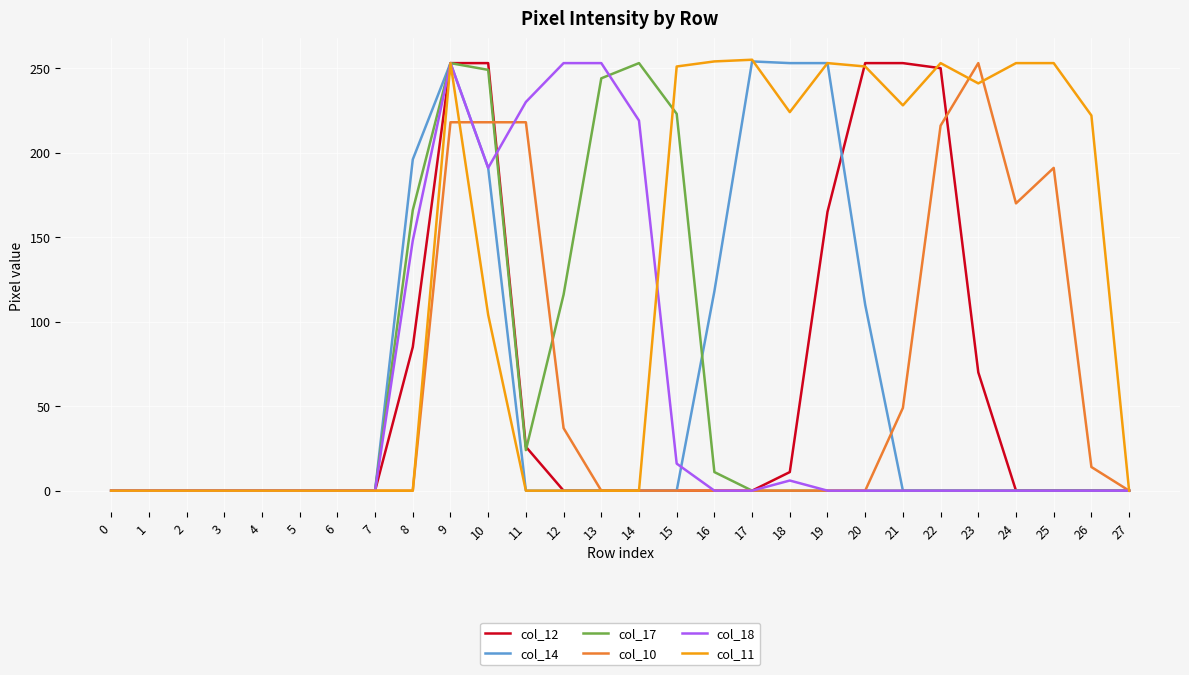

Which series changed the most between 11 and 12?

col_10